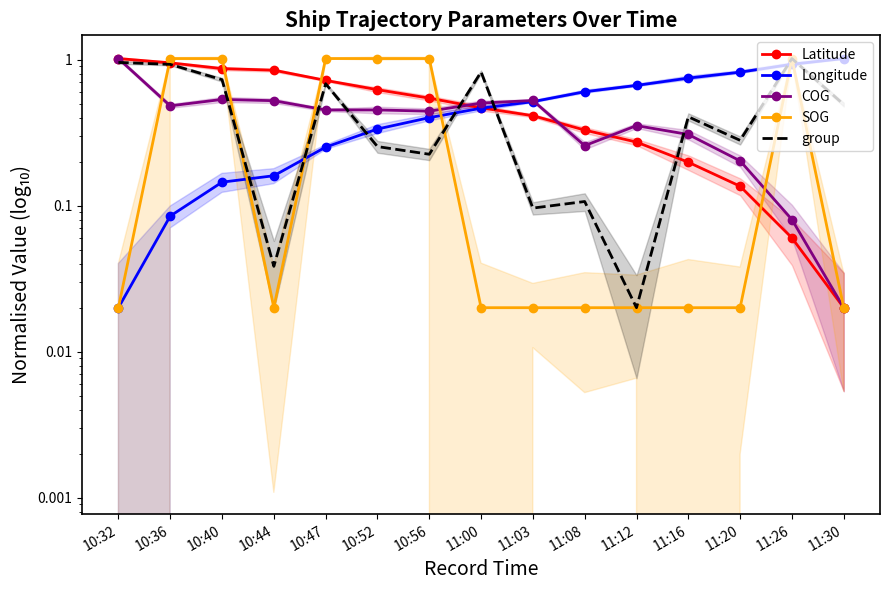

At which category is the sum across all series the highest?

10:36